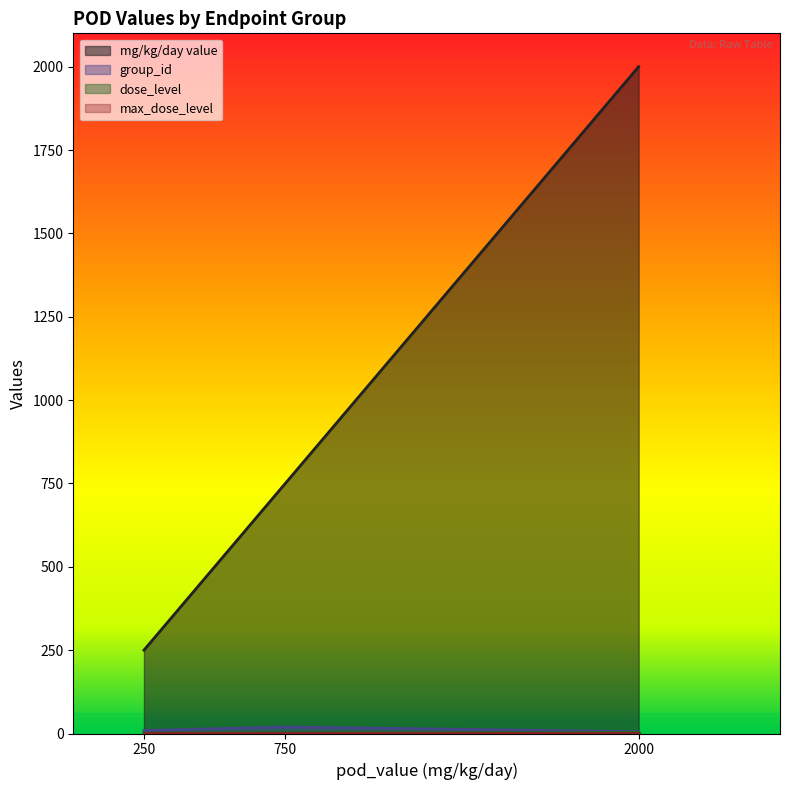

True or false: dose_level has more than 2 interior local peaks.

False